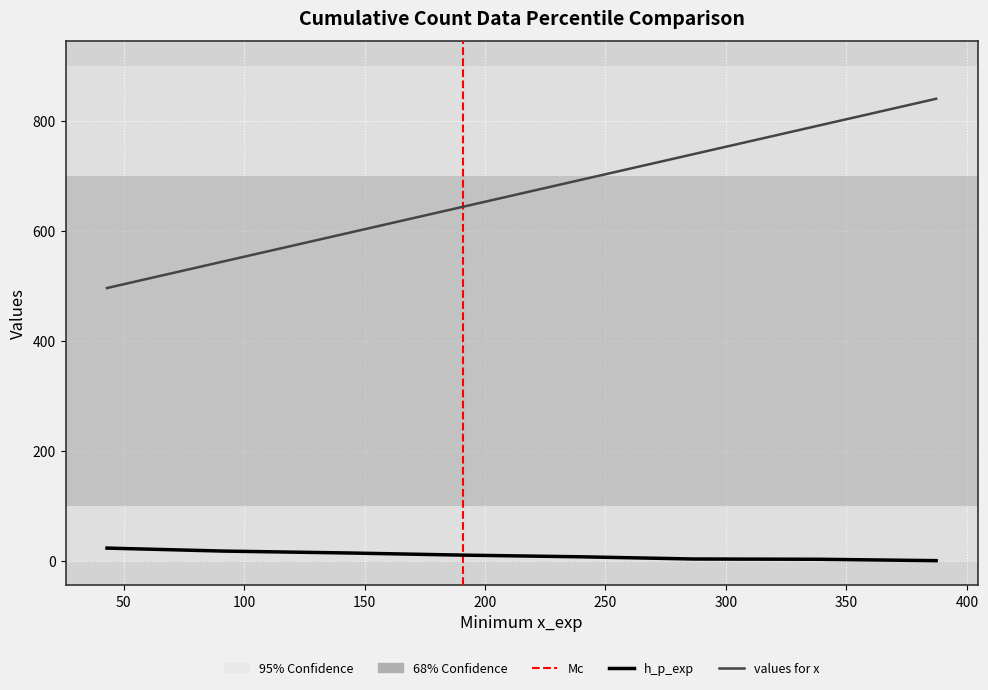

At 300, list the series in order from largest to smallest.

values for x, h_p_exp